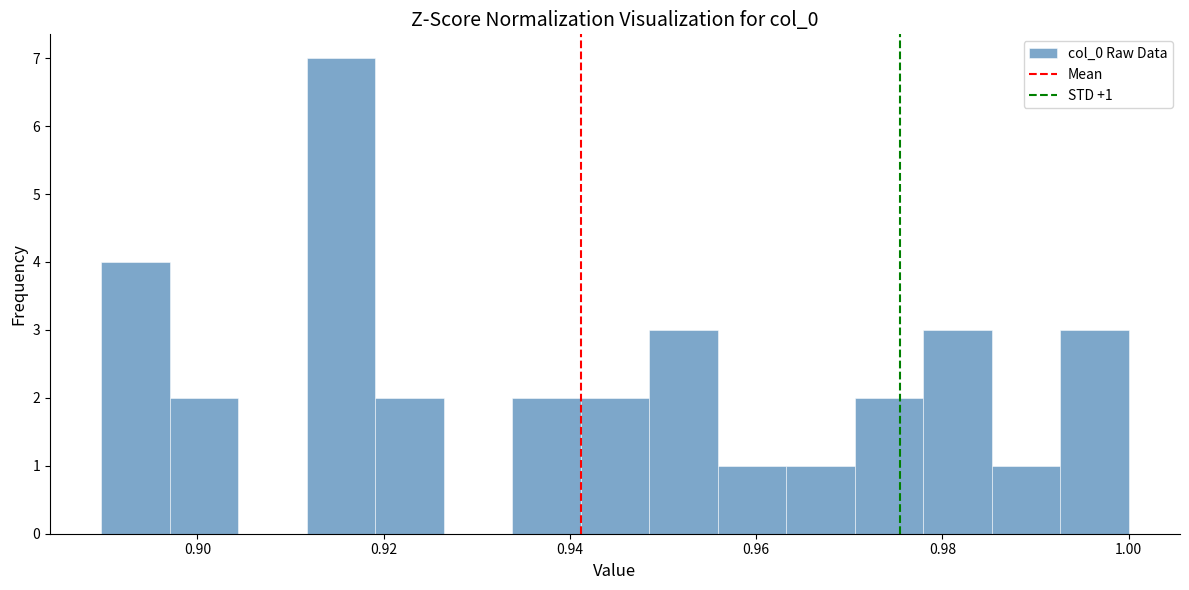

Read against the x-axis, roughly where is the centre of the tallest bar?

0.916